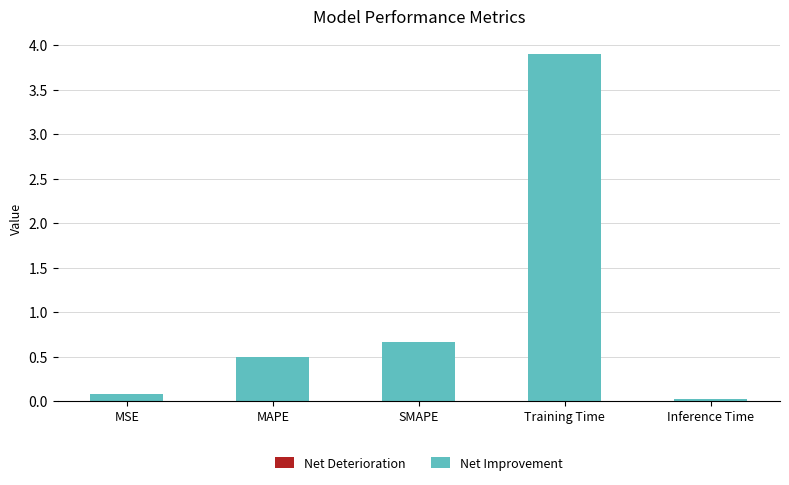

What is the sum of the values at SMAPE and Training Time?

4.6